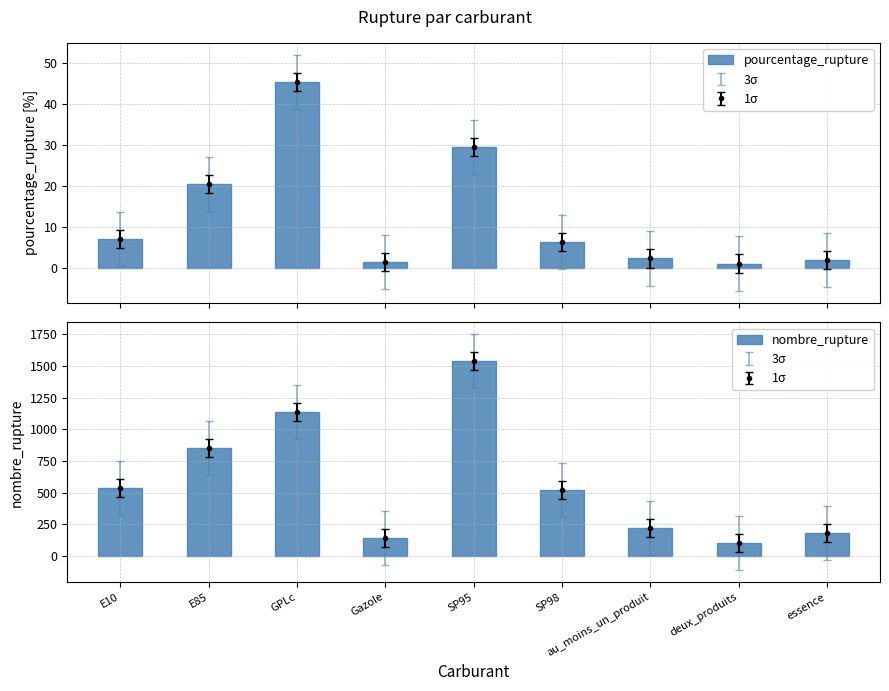

The value of pourcentage_rupture at E85 is 20.4. True or false?

True